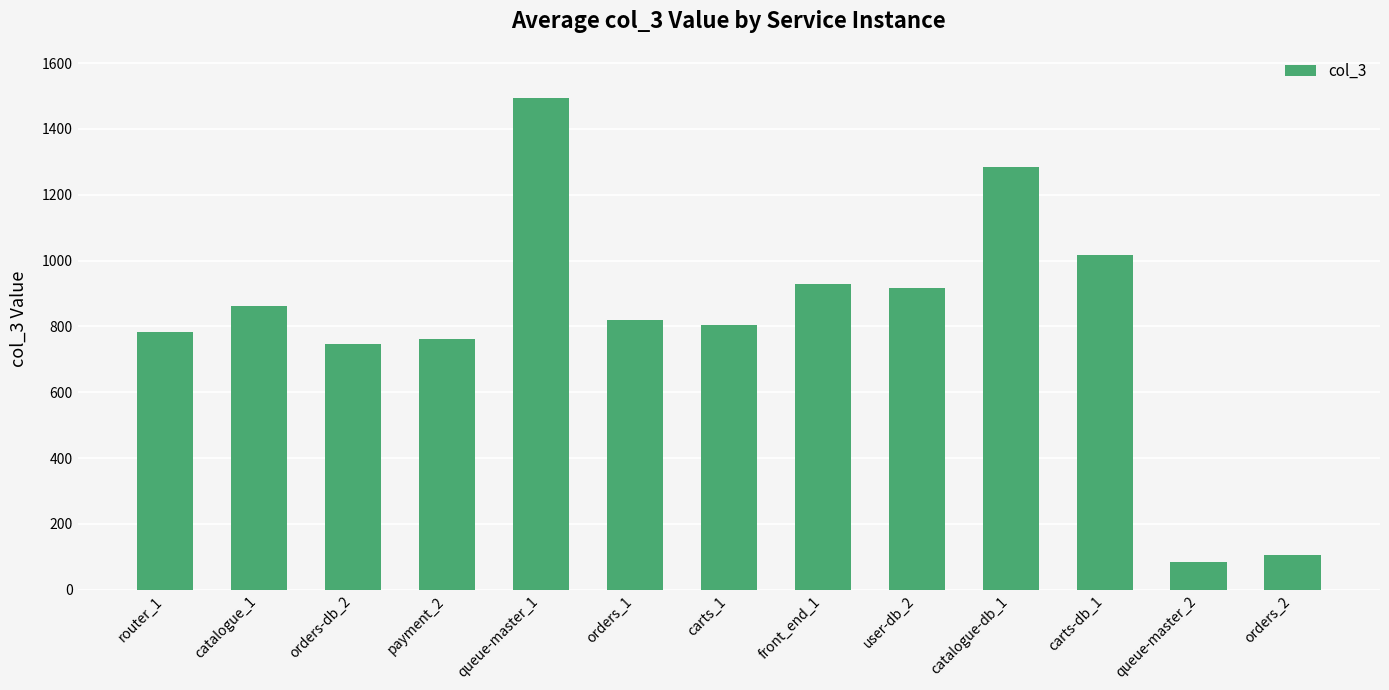

True or false: the data shows 1494 at queue-master_1.

True